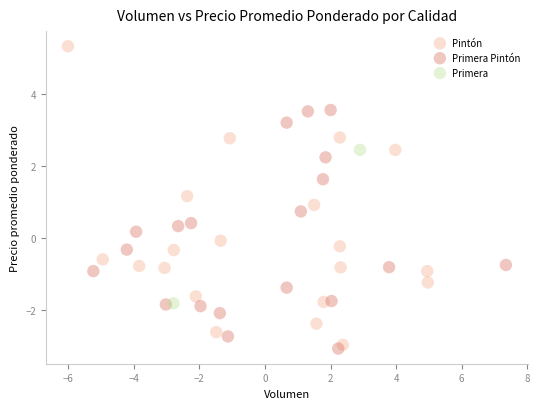

Which series reaches the maximum Y coordinate?

Pintón